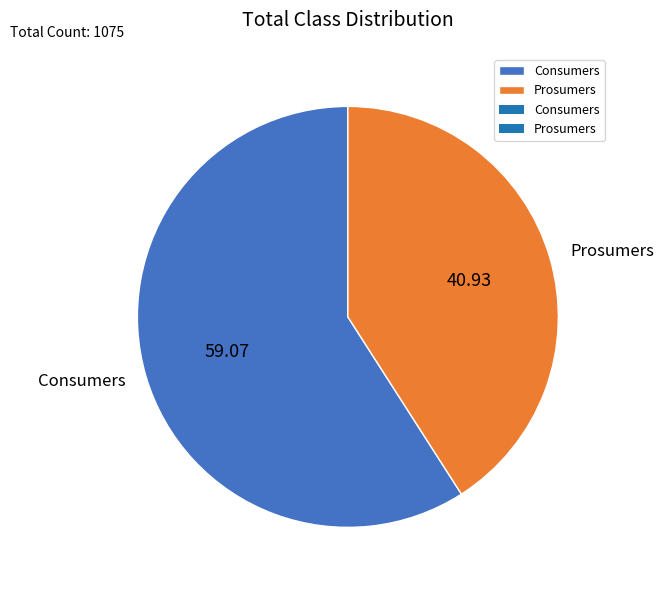

Combined, do Prosumers and Consumers account for over 50%?

Yes